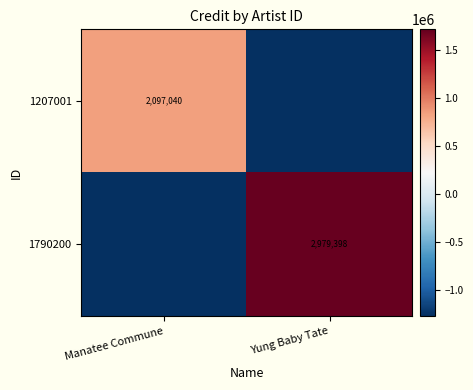

The value of 1207001 at Manatee Commune is 2744549.3. True or false?

False